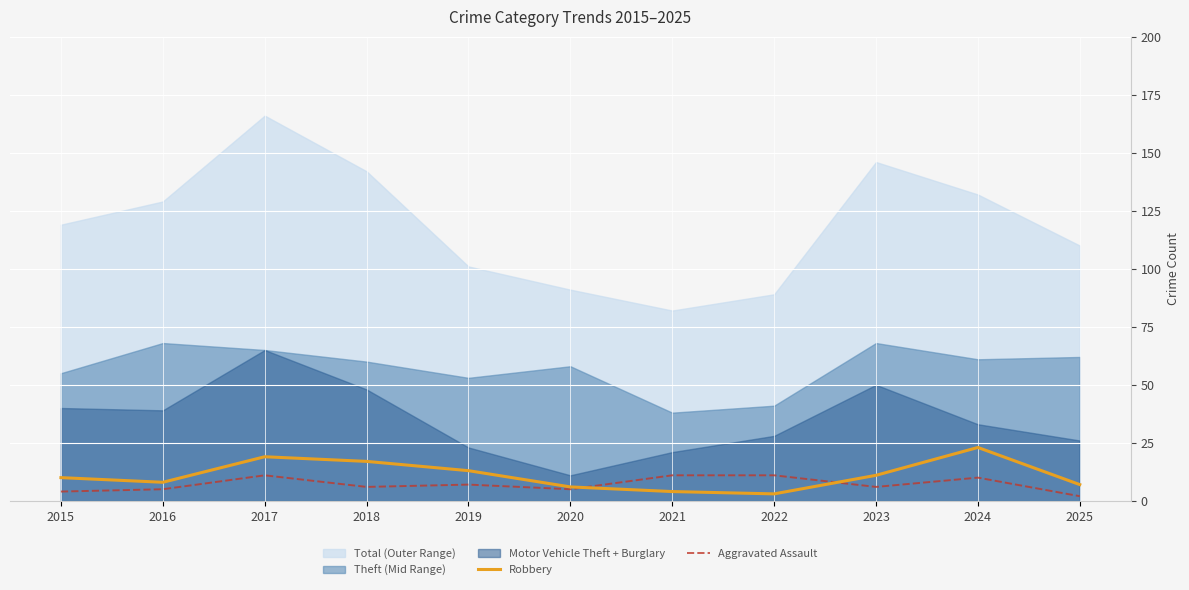

Is the value of Aggravated Assault at 2017 greater than the value of Robbery at 2017?

No